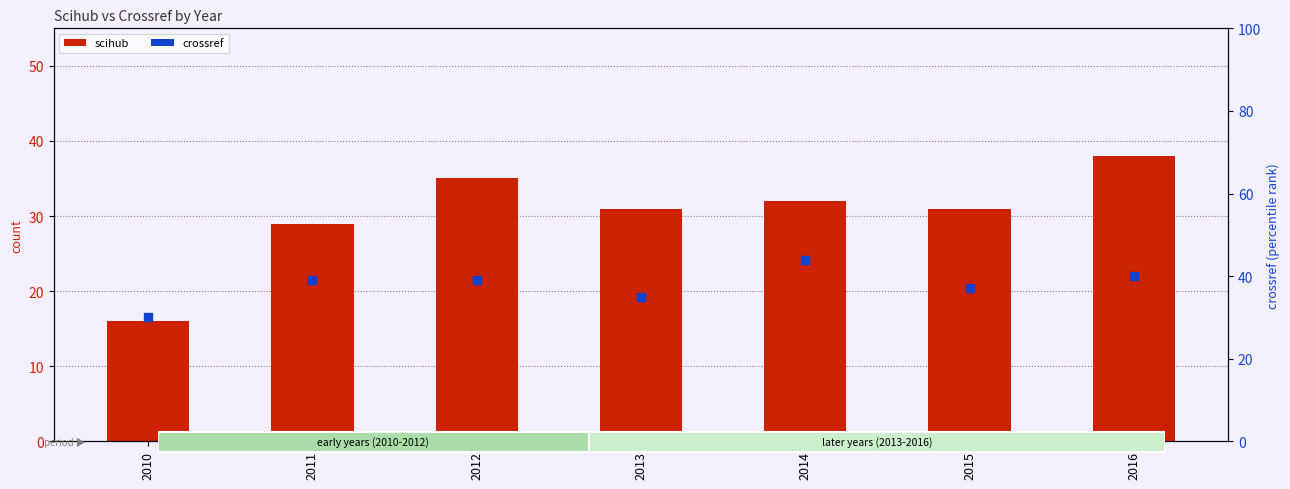

At how many categories does at least one series exceed 16?

7